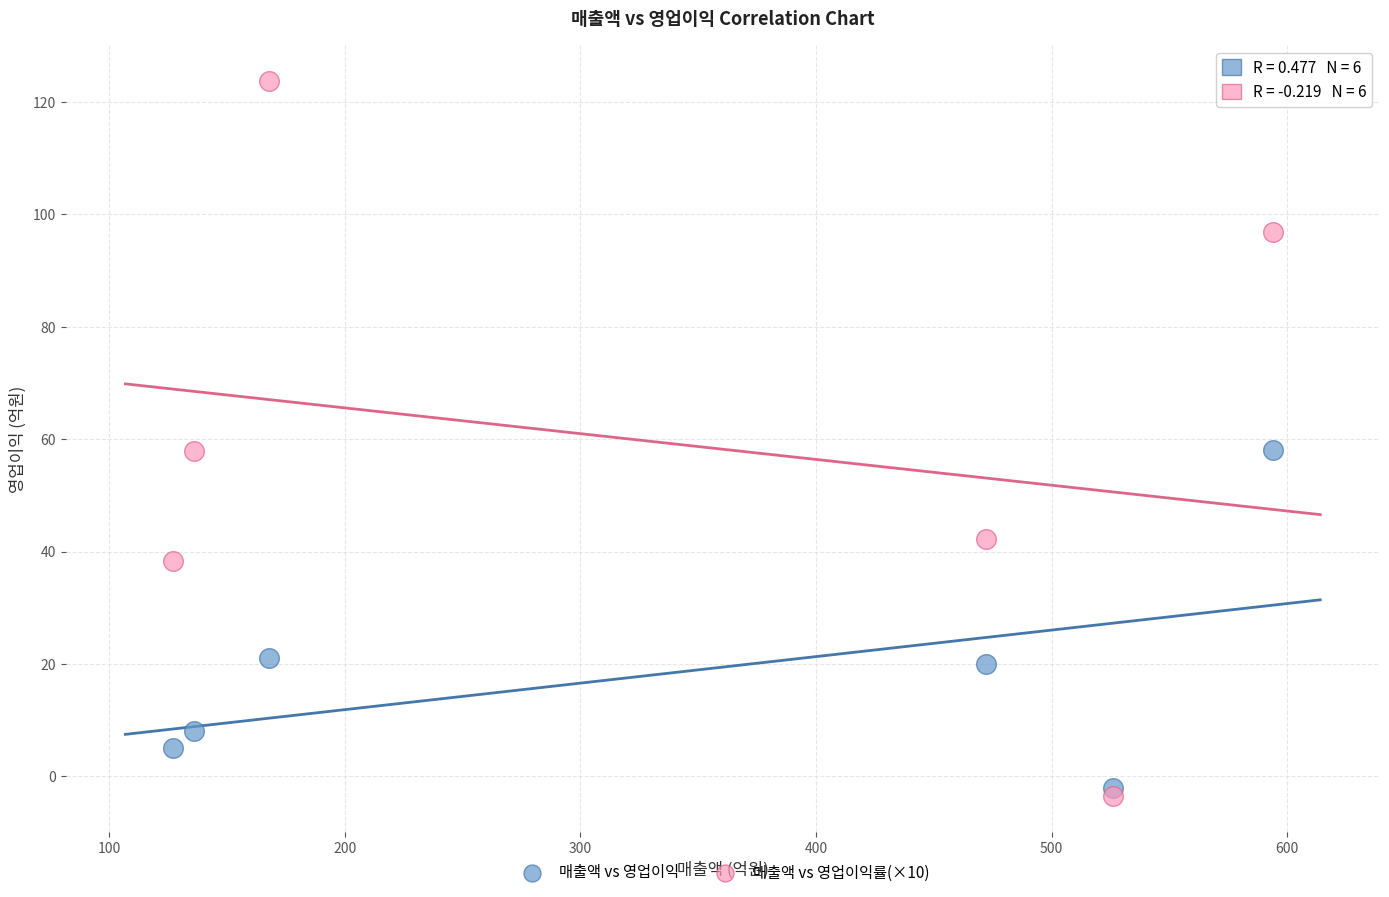

What is the X range (max minus min) for the scatter plot?

467.0